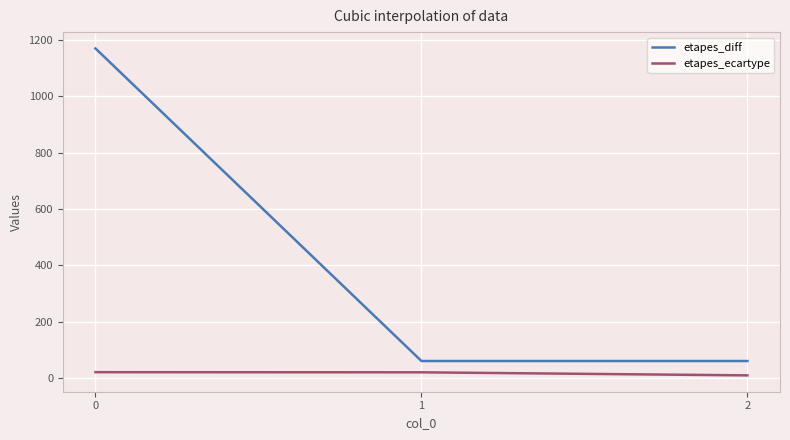

What value does the etapes_ecartype series have at 1?

19.9